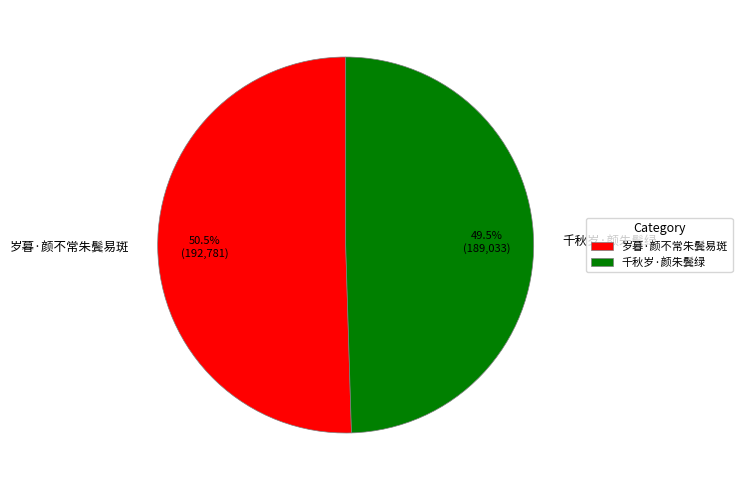

Is the sum of 千秋岁·颜朱鬓绿 and 岁暮·颜不常朱鬓易斑 greater than half?

Yes